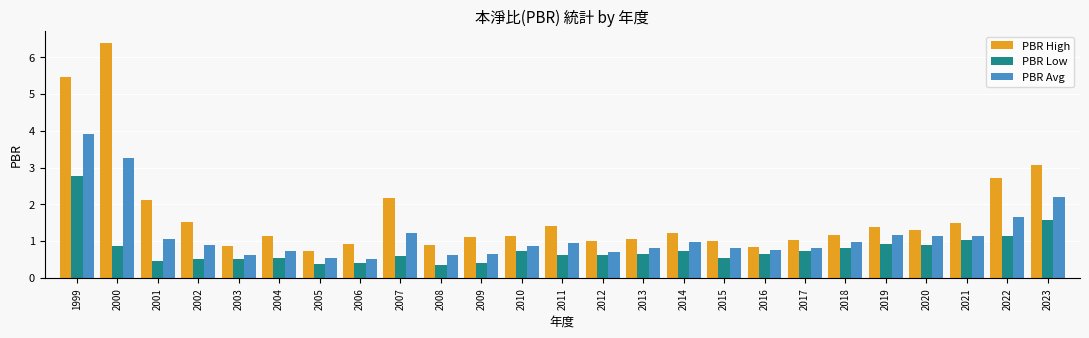

Which category has the highest value in the PBR High series?

2000